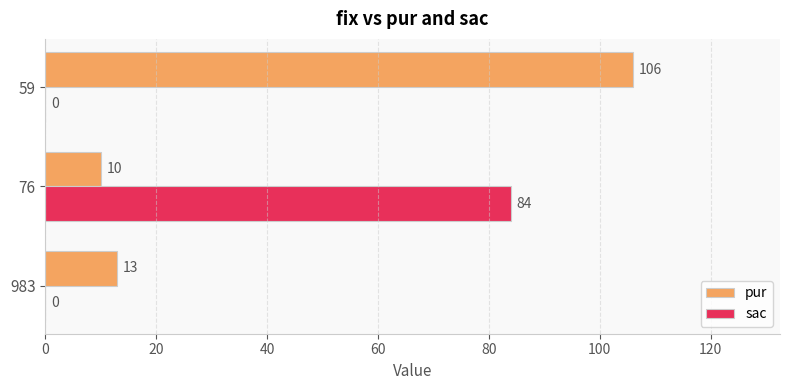

At which category is the sum across all series the highest?

59